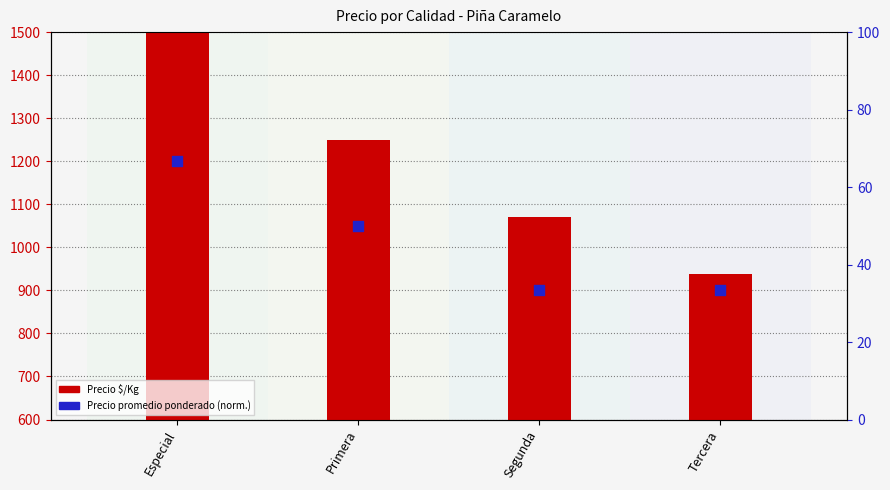

At how many categories does at least one series exceed 744?

4